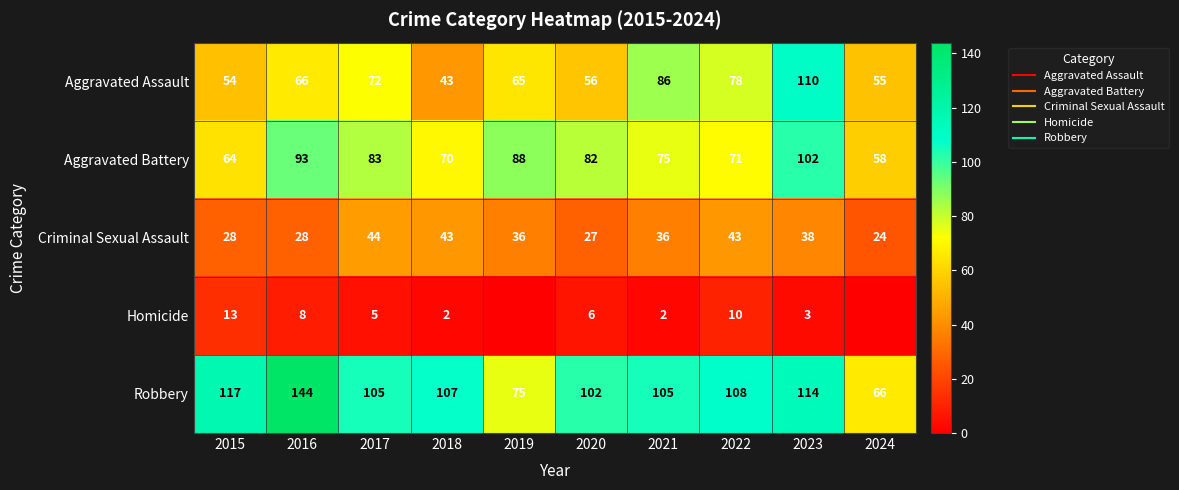

Which series changed the most between 2019 and 2021?

Robbery